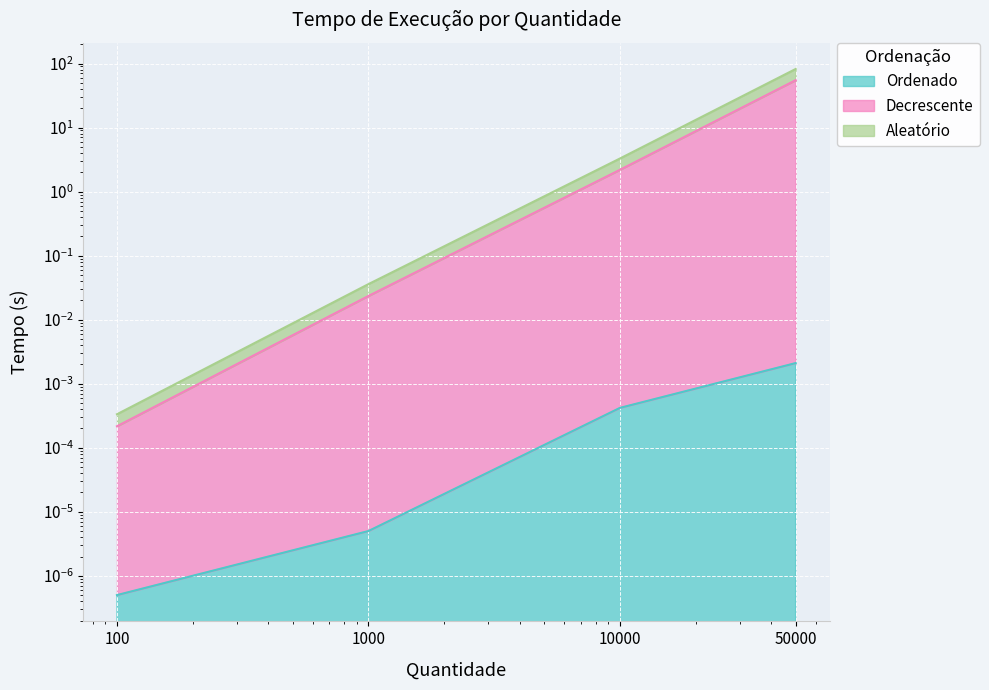

List the series in order of their peak value, highest first.

Aleatório, Decrescente, Ordenado